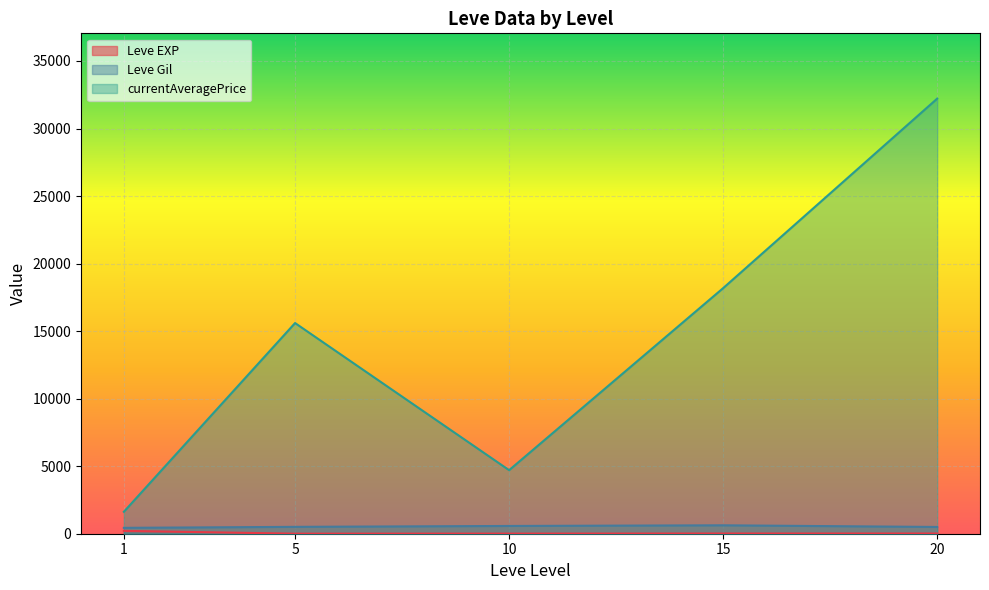

Is it true that Leve EXP equals 13 at 10?

True